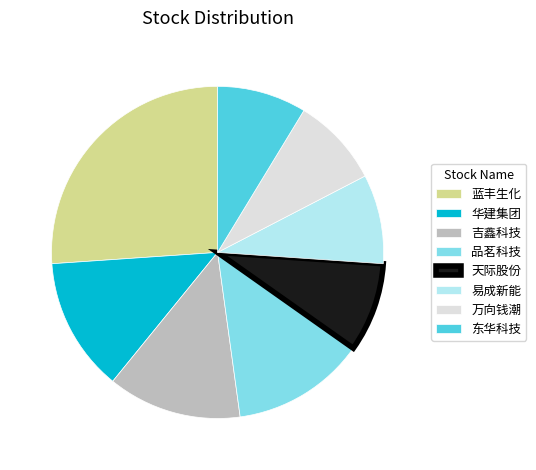

Which slice is the largest?

蓝丰生化